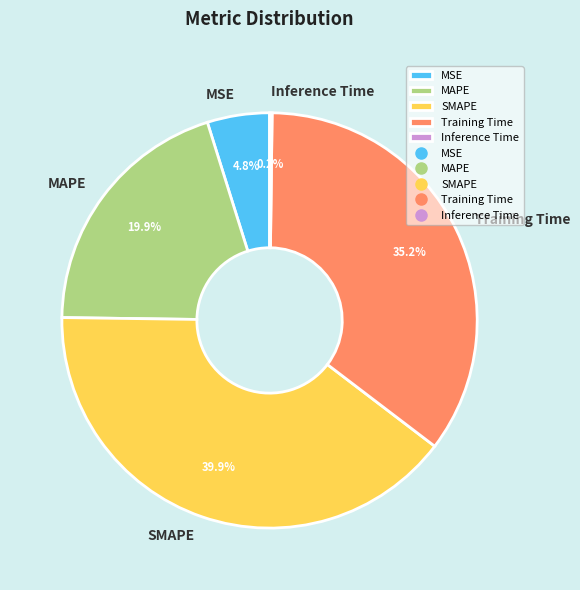

Is there a majority slice in this chart?

No